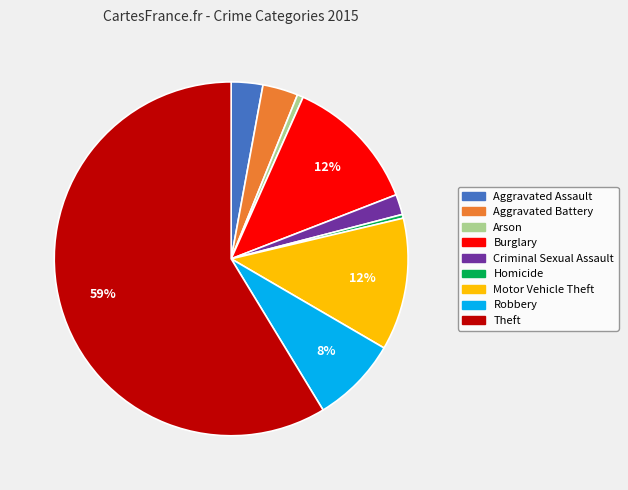

Is there a majority slice in this chart?

Yes